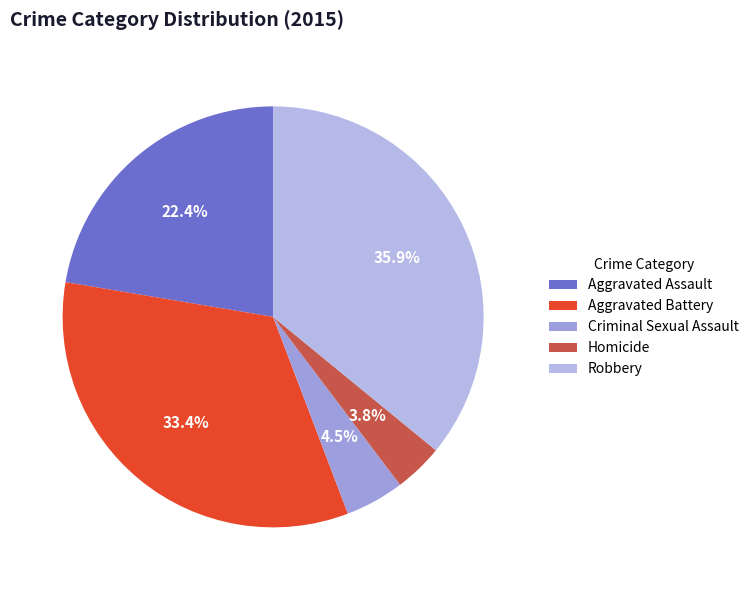

True or false: Aggravated Assault accounts for 37% of the total.

False